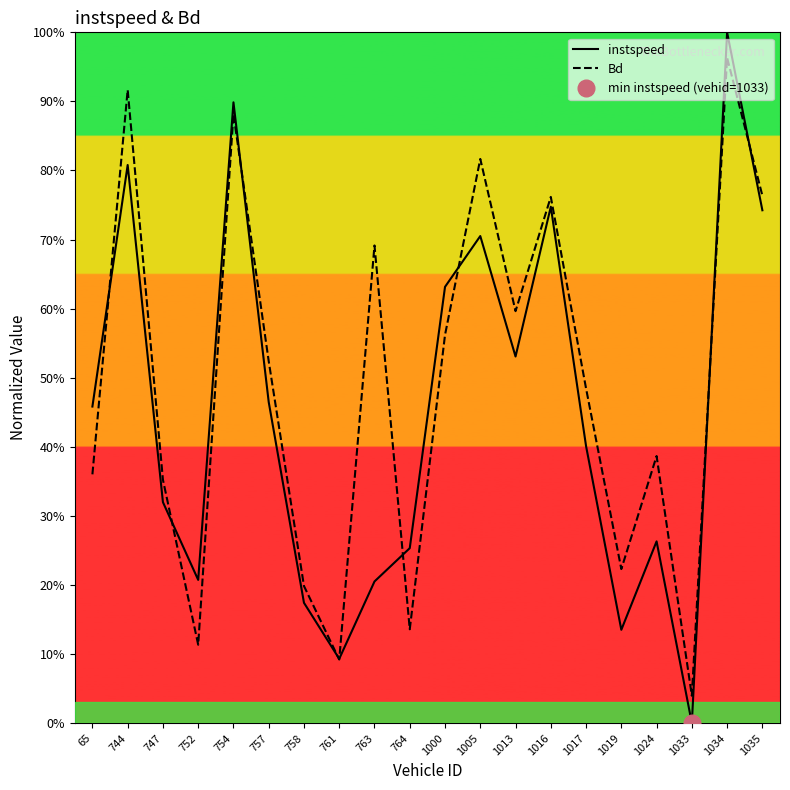

Is it true that Bd equals 0.8 at 1005?

True